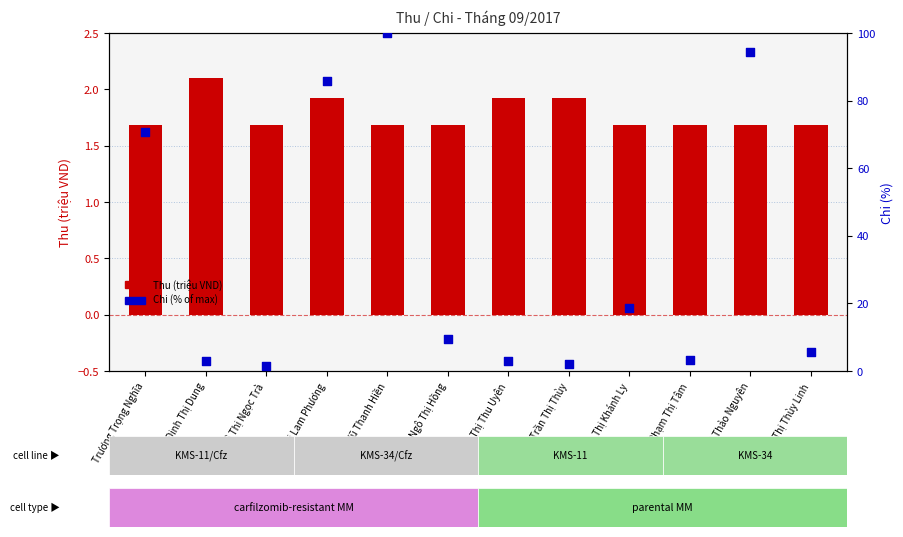

At how many categories does at least one series exceed 18?

5